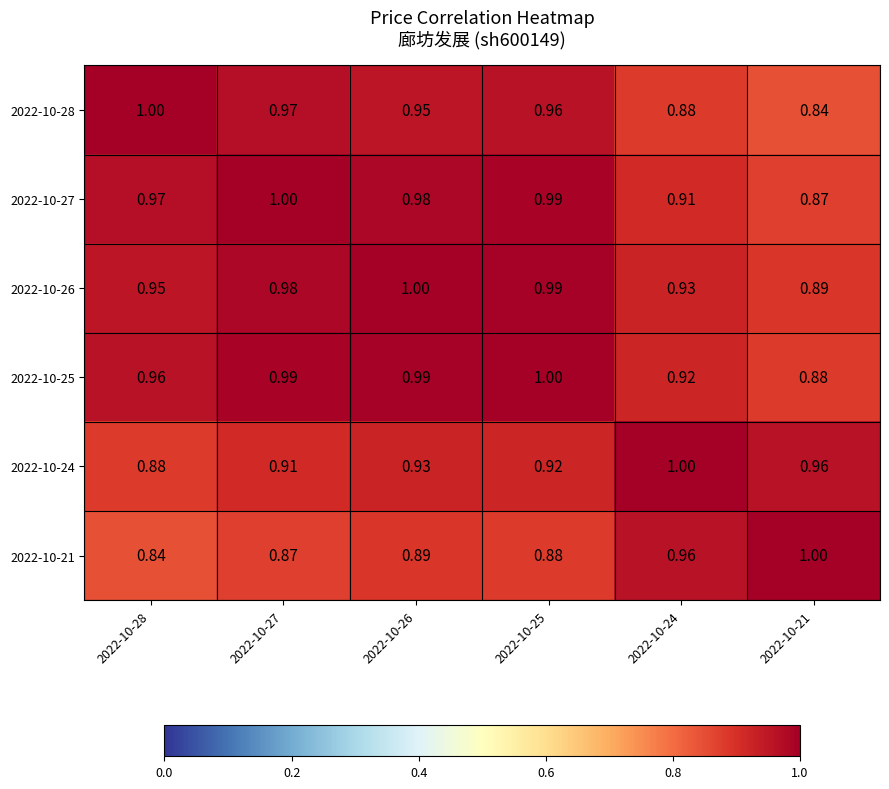

Is the value of 2022-10-27 at 2022-10-24 greater than the value of 2022-10-24 at 2022-10-21?

No